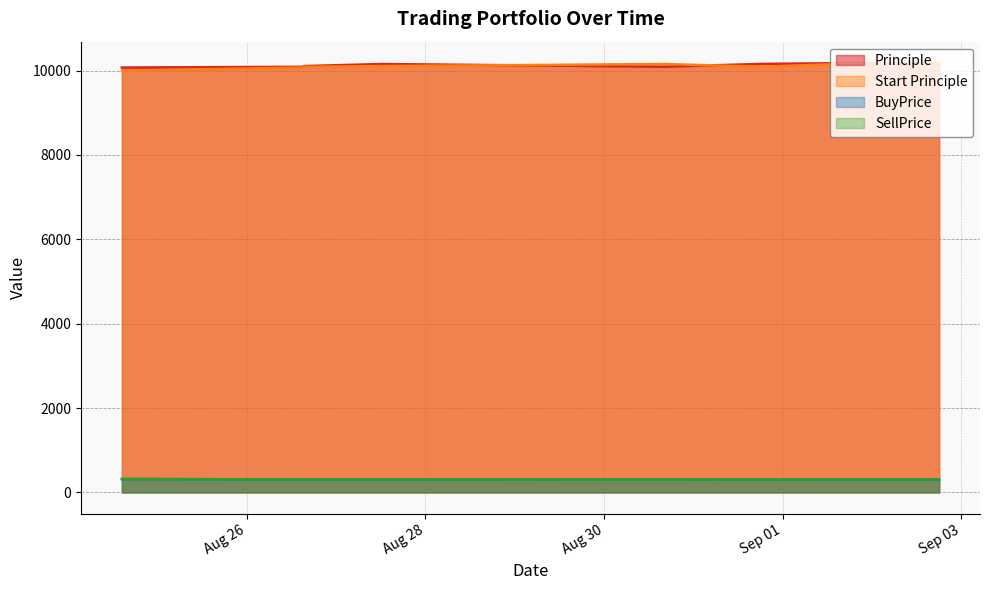

What position from the right is 2016-08-27 12:05:41?

5